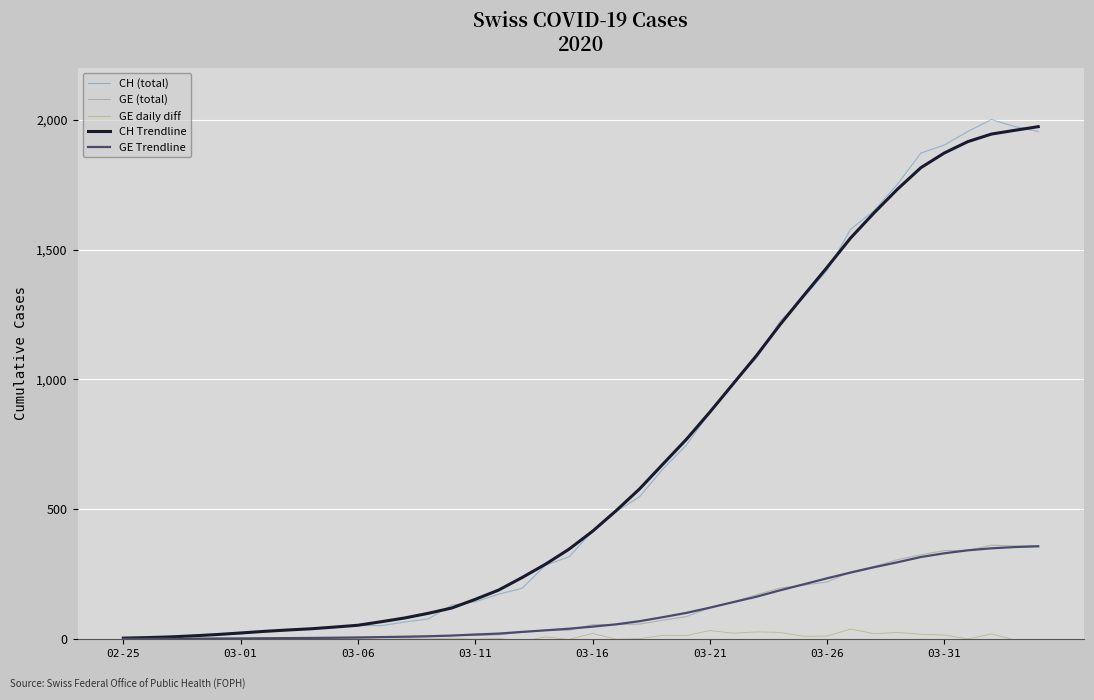

Which series has the largest range (max minus min)?

CH (total)